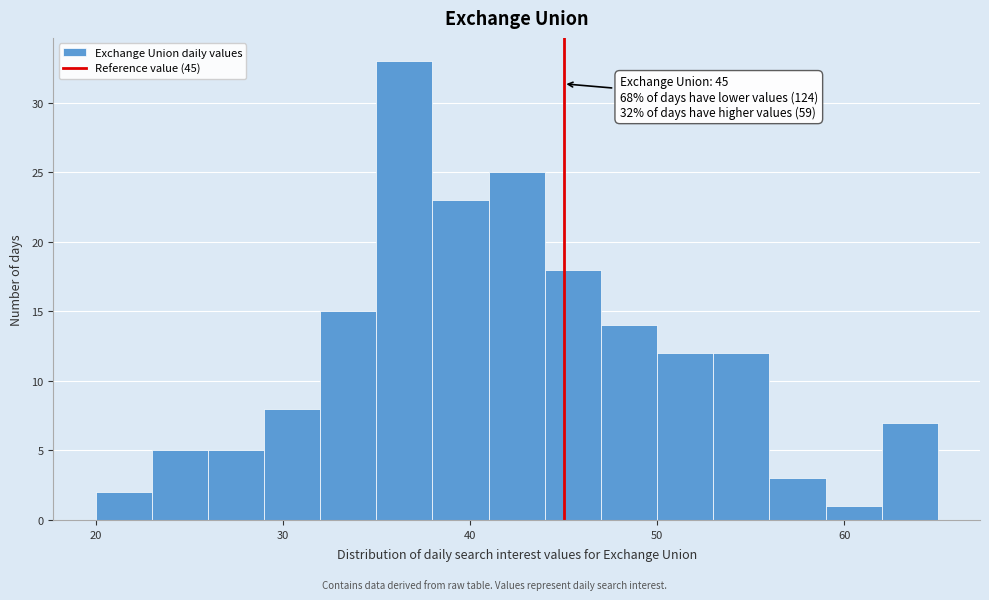

Around what value on the x-axis is the tallest bar? Give the approximate position of its centre, as read against the axis.

37